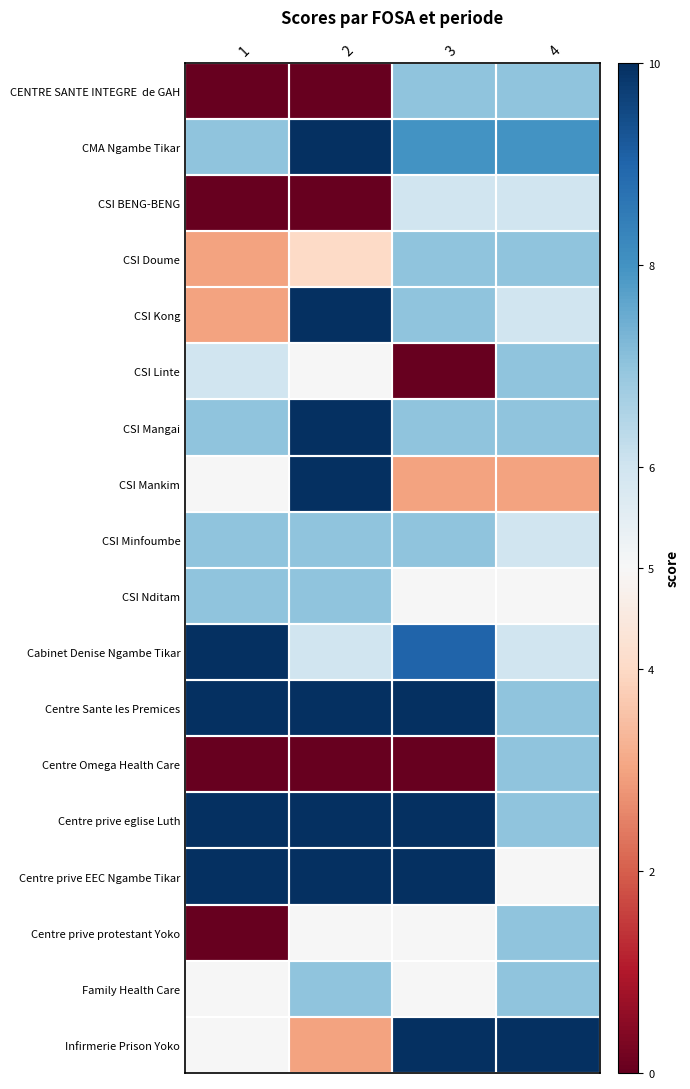

At which category is the sum across all series the highest?

4